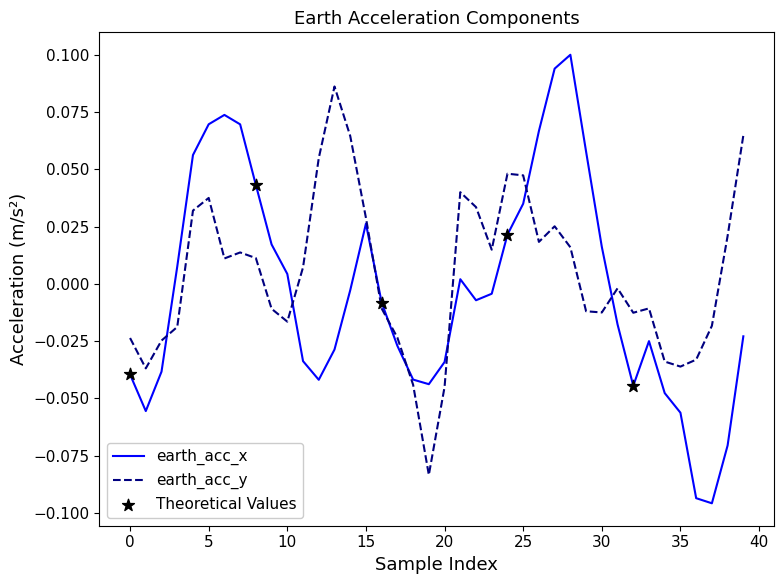

Which series has the largest range (max minus min)?

earth_acc_x